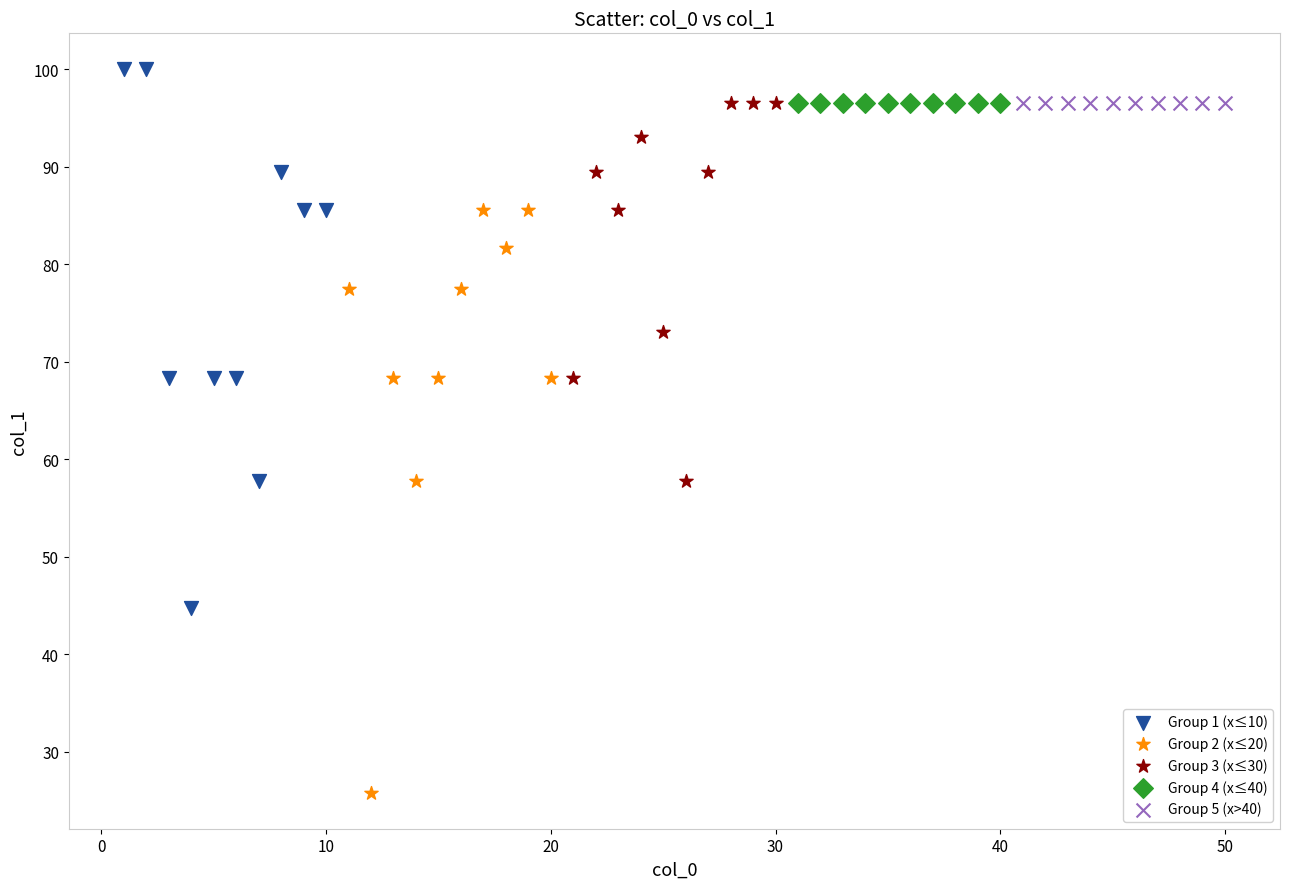

Which series reaches the maximum Y coordinate?

Group 1 (x≤10)